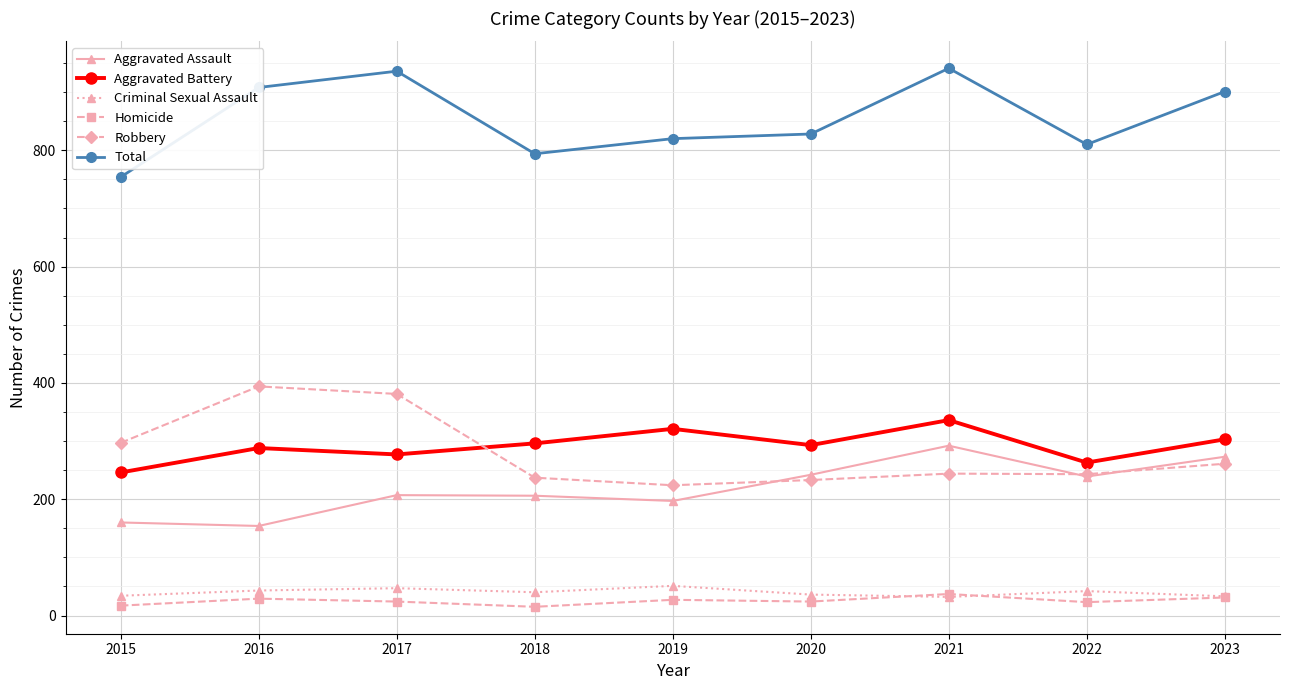

What is the maximum value for Robbery?

394